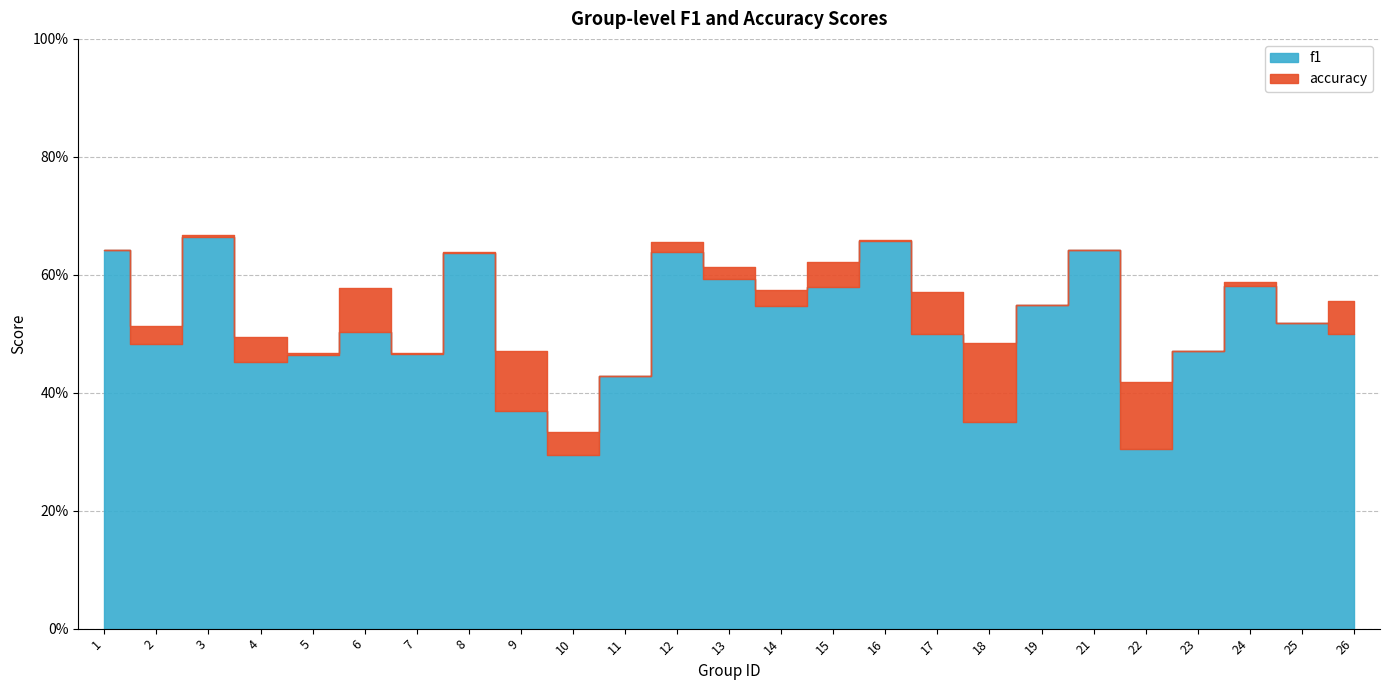

Does the chart have visible grid lines?

Yes